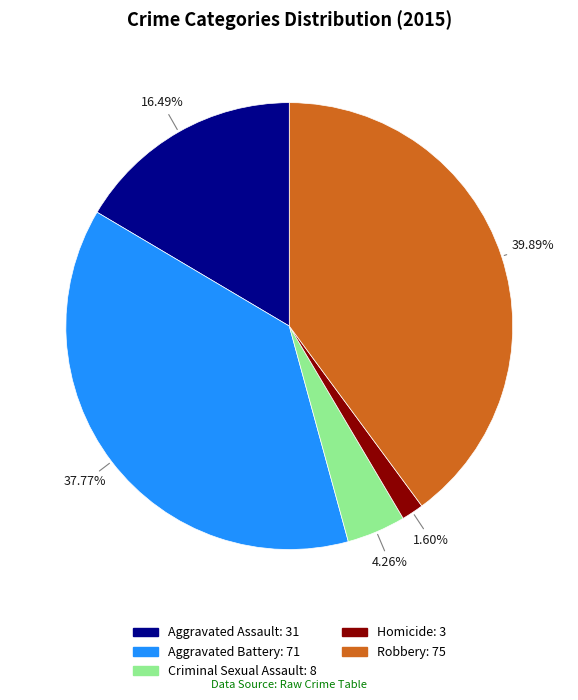

What is the largest slice in the pie chart?

Robbery